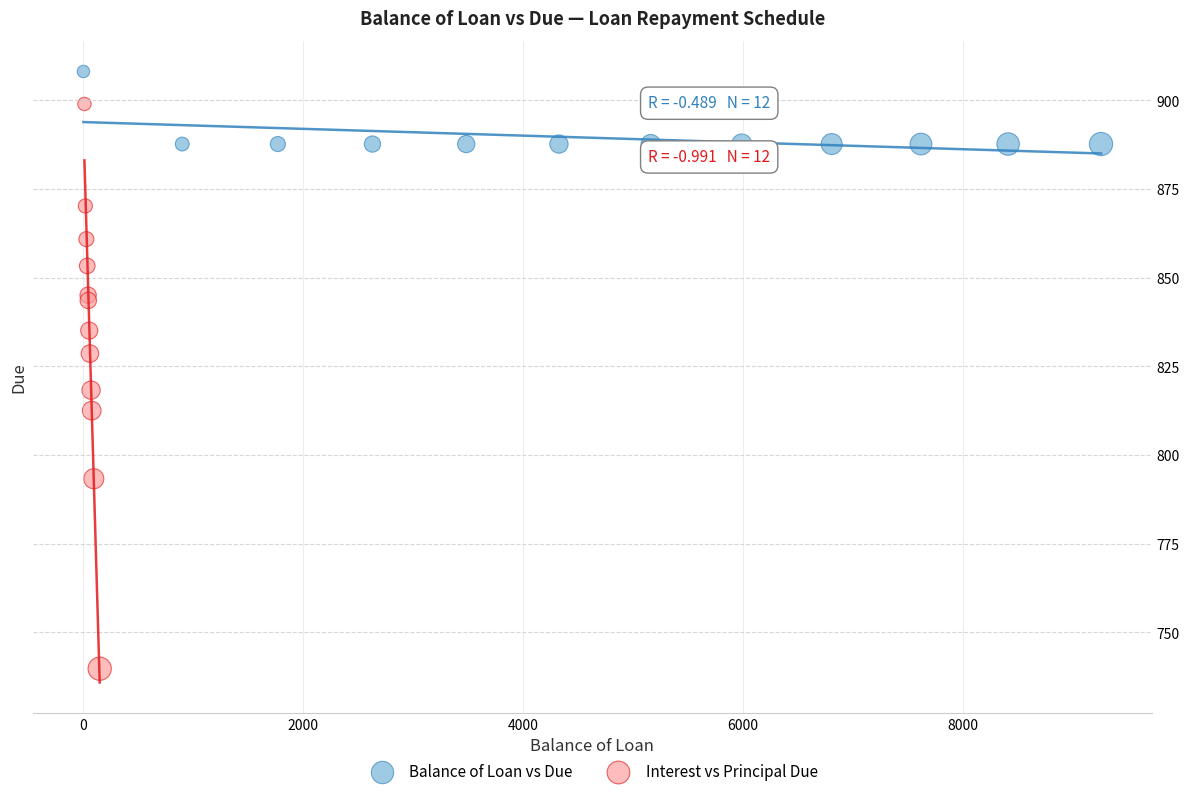

What are all the series names shown in the legend?

Balance of Loan vs Due, Interest vs Principal Due